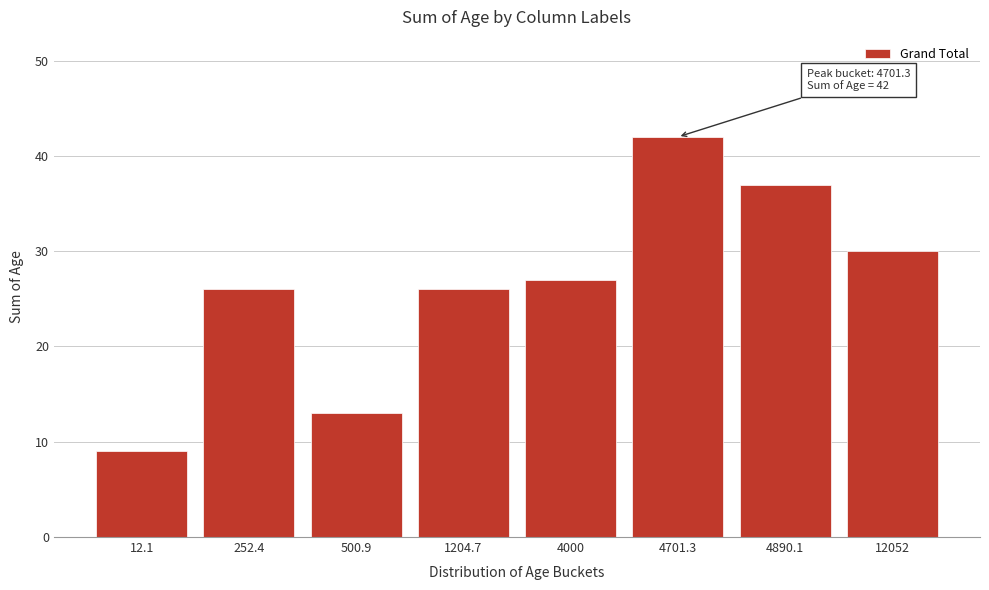

Reading left to right, what are all the values shown in this chart?

12.1=9	252.4=26	500.9=13	1204.7=26	4000=27	4701.3=42	4890.1=37	12052=30